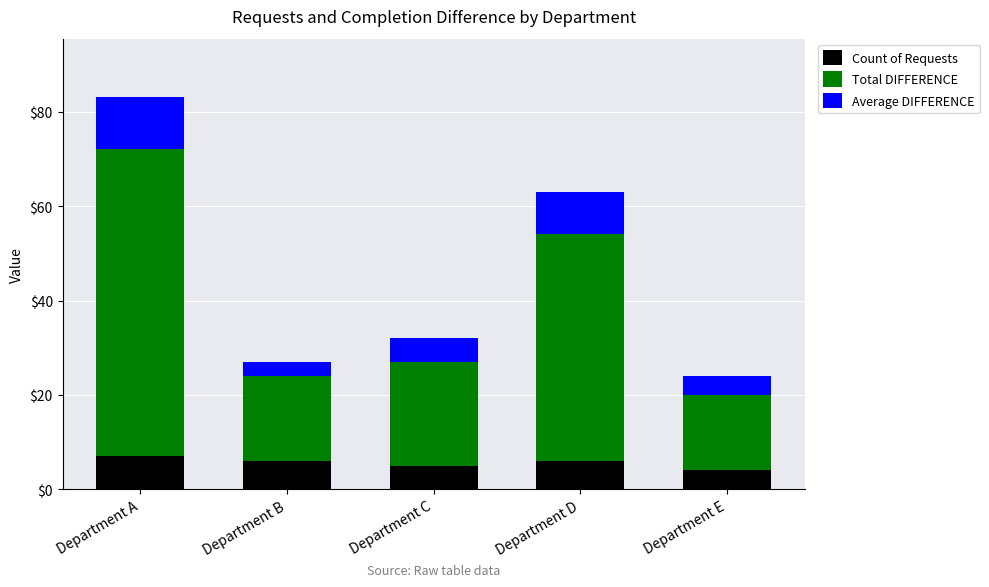

What is the difference between the maximum and minimum values in the Count of Requests series?

3